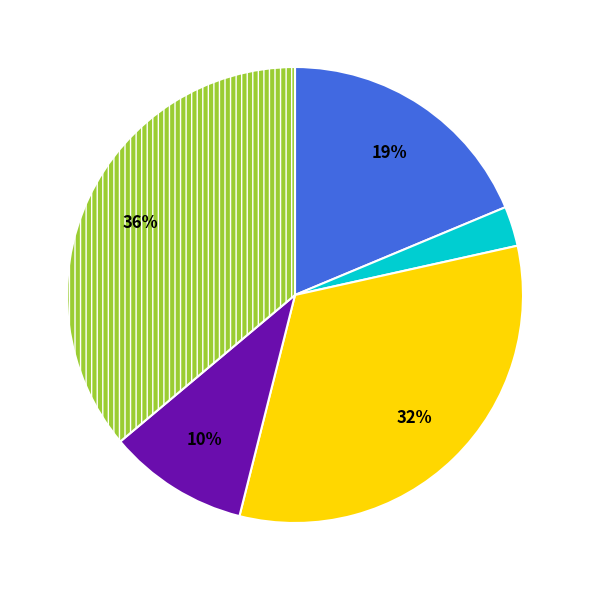

Is there a majority slice in this chart?

No